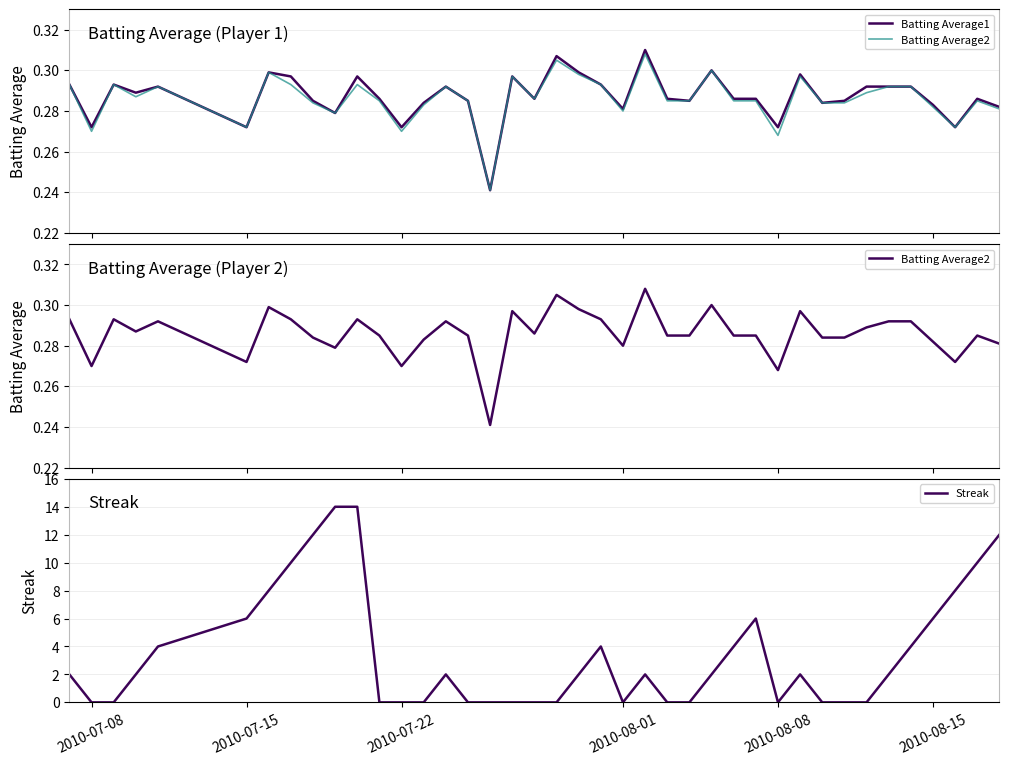

Is the value of Streak at 22 greater than the value of Batting Average2 at 23?

No